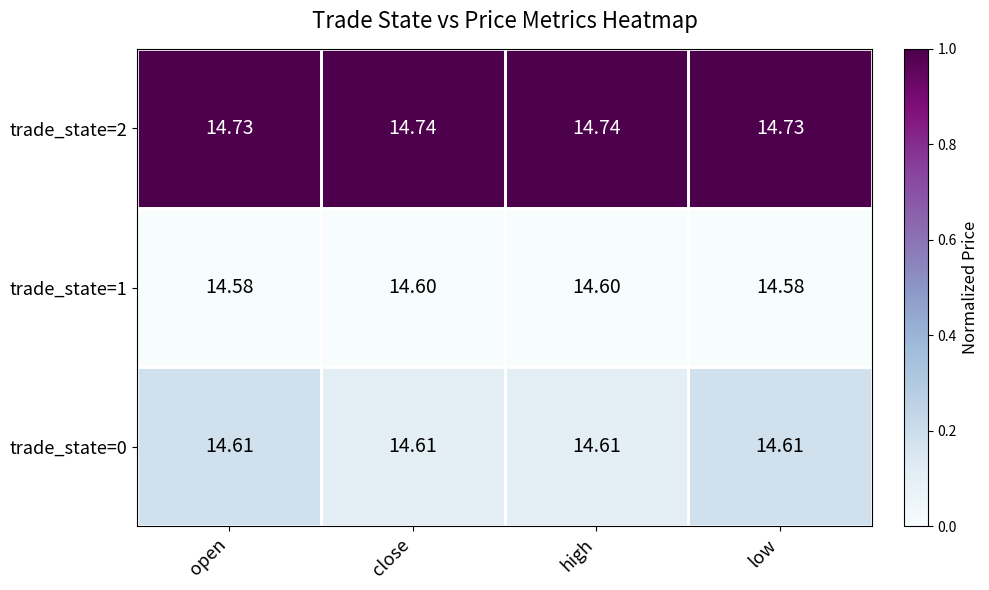

What is the spread (max minus min) of values at high?

0.1